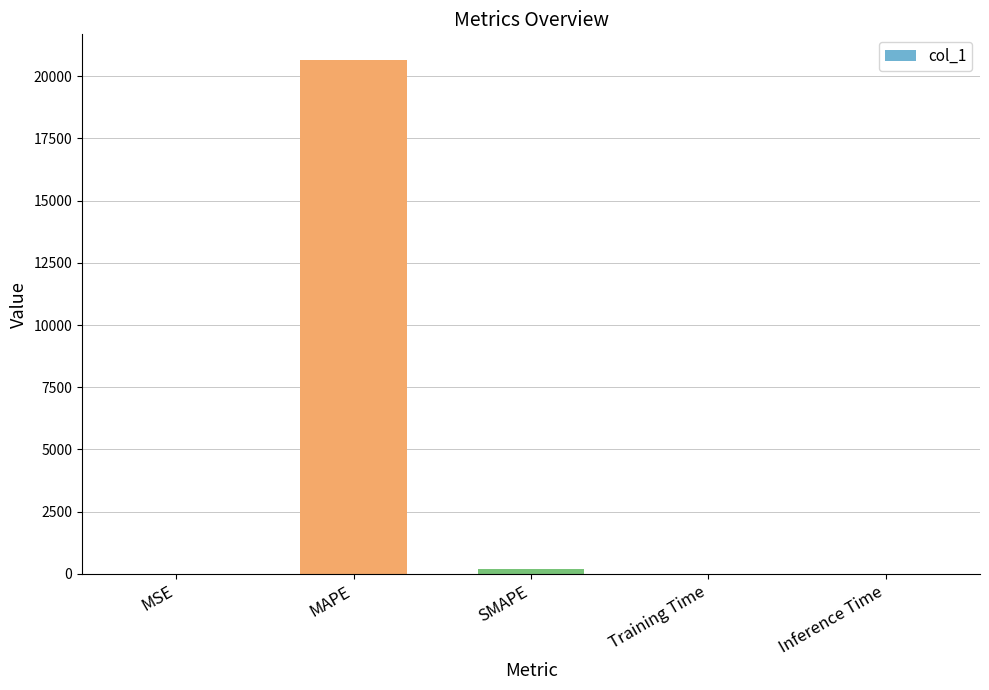

Is it true that the value at Inference Time is 0.0?

True